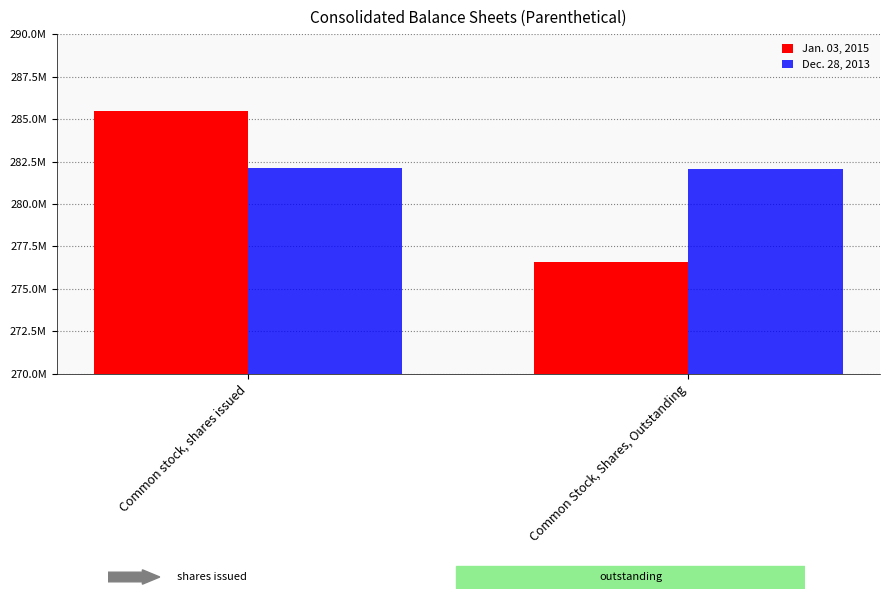

What is the difference between the highest and lowest values at Common stock, shares issued?

3400000